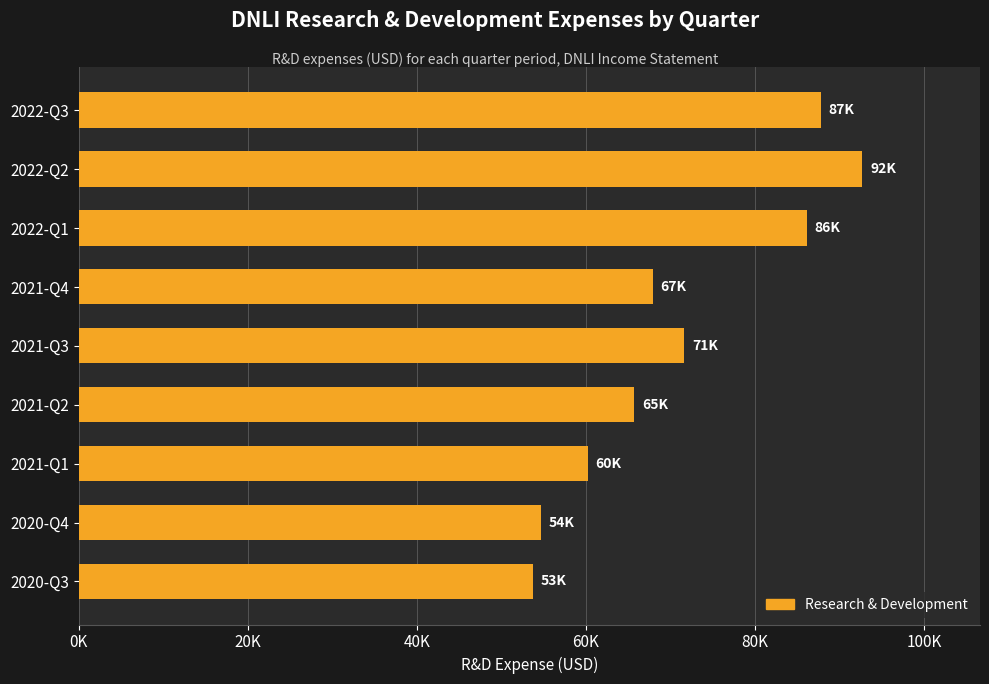

Are the bars horizontal?

Yes